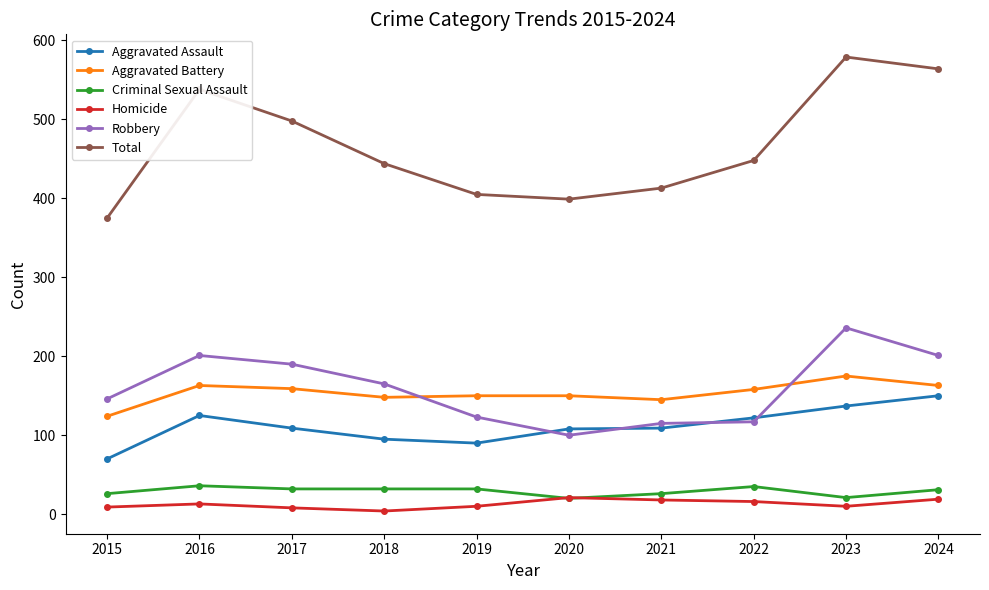

Where does the Robbery series first go above 165?

2016